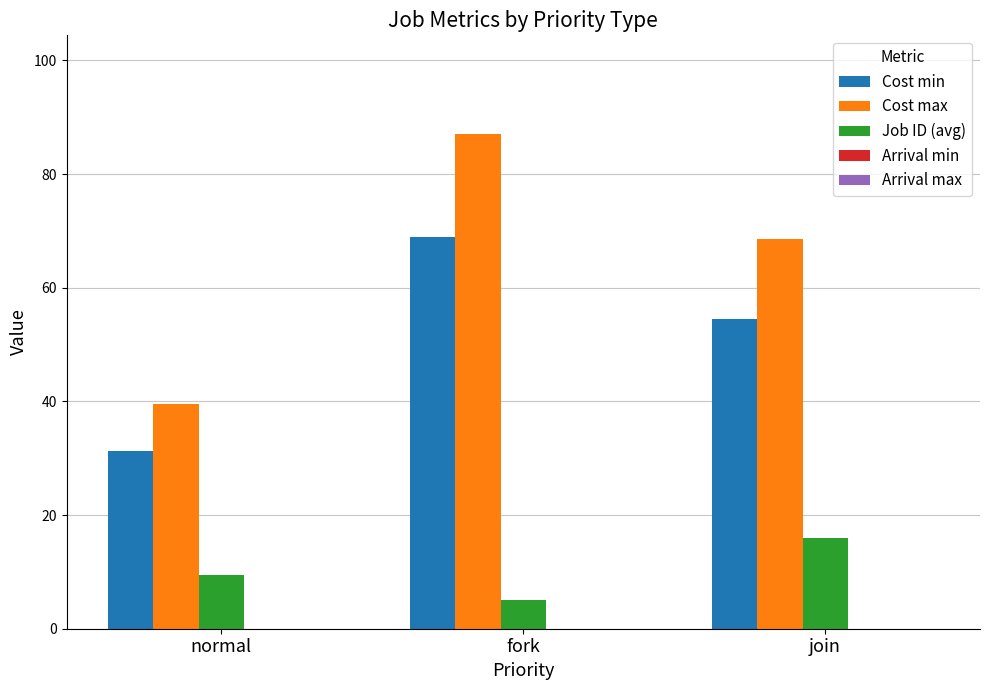

What is the difference between the Cost max values at normal and fork?

47.4